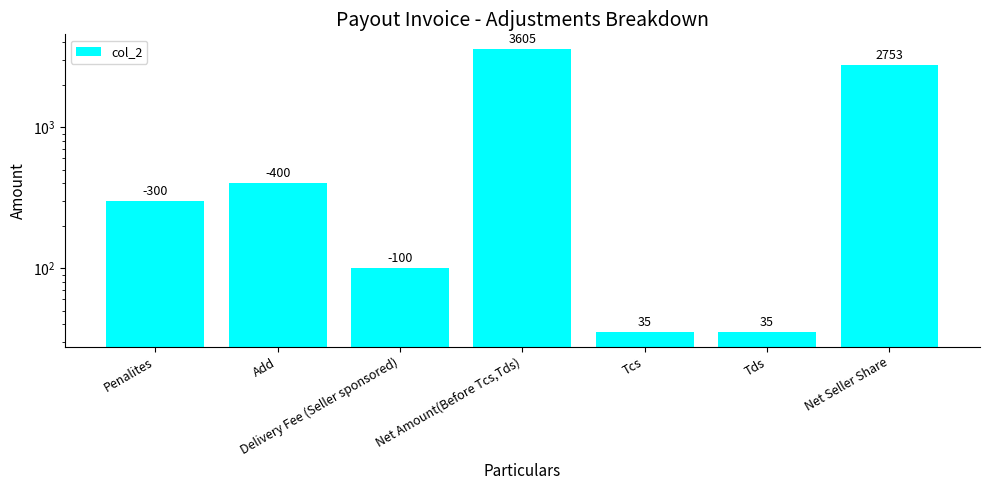

What is the sum of all values?

7228